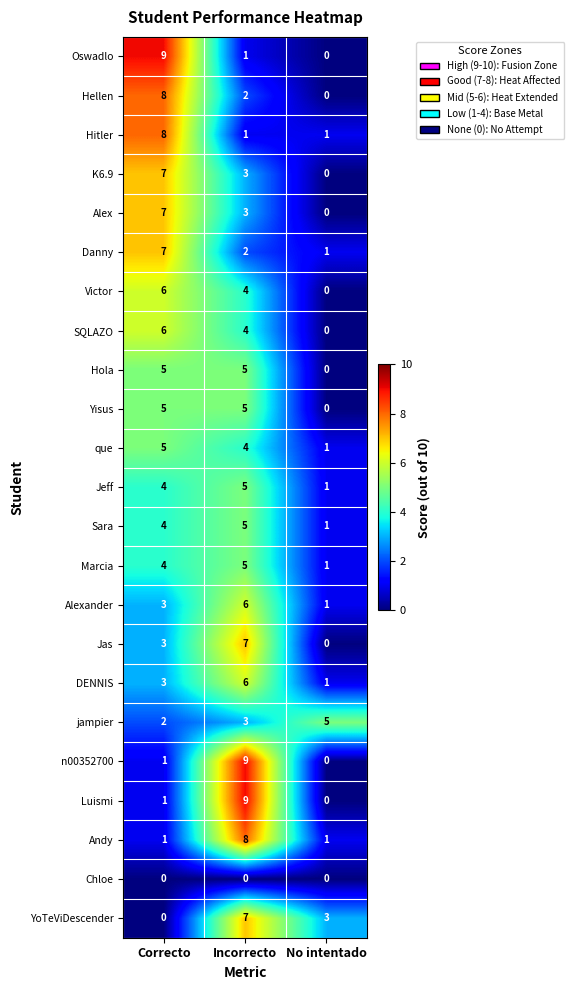

Is it true that Sara equals 1 at No intentado?

True